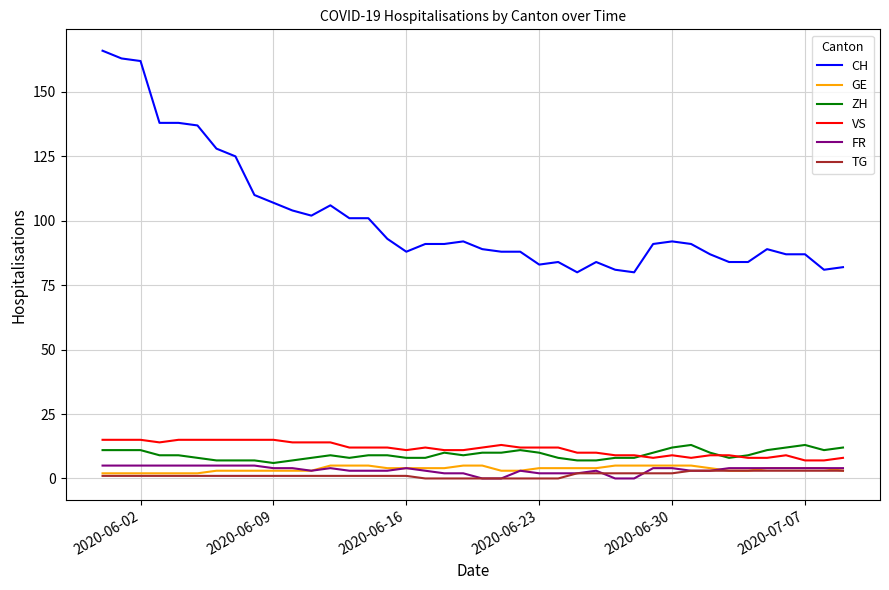

Which series has the widest spread of values?

CH